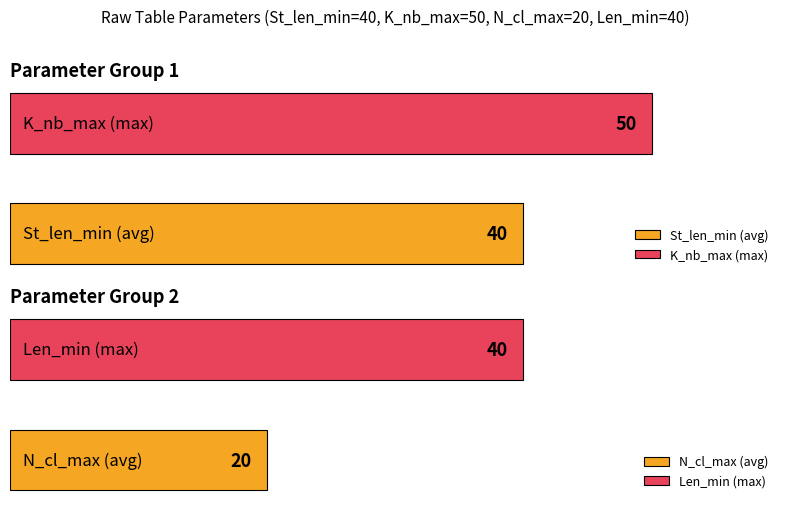

What is the minimum value shown in the chart?

20